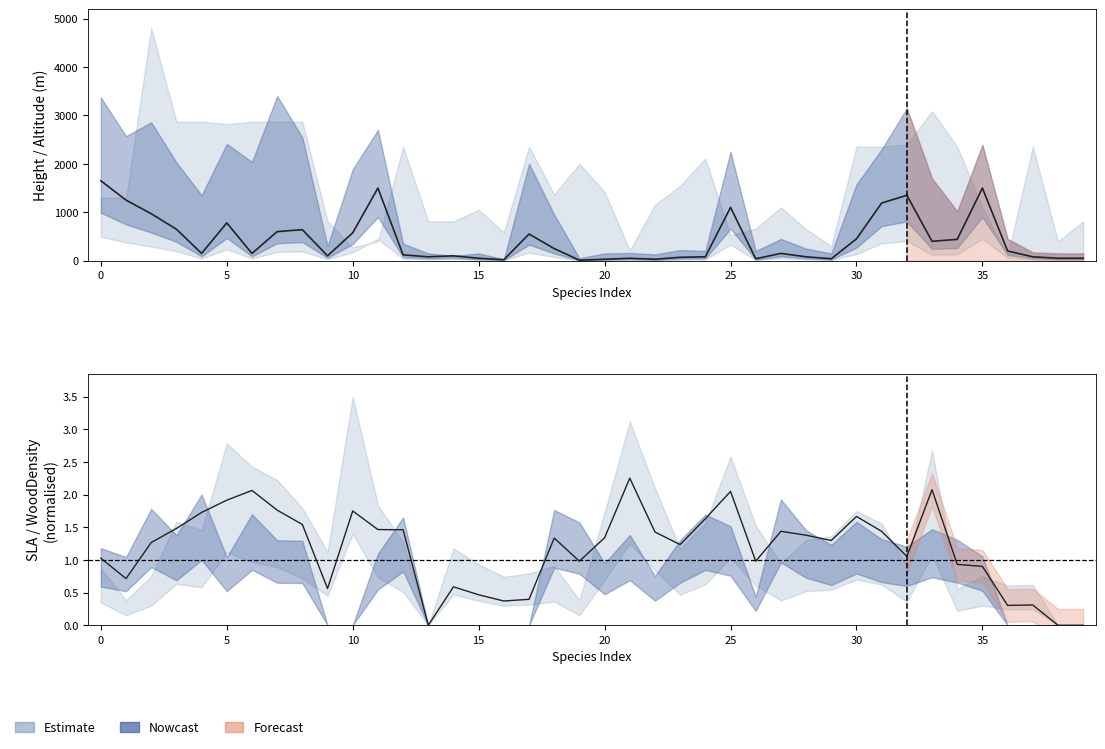

True or false: Mean trait has more than 1 points higher than both neighbors.

True